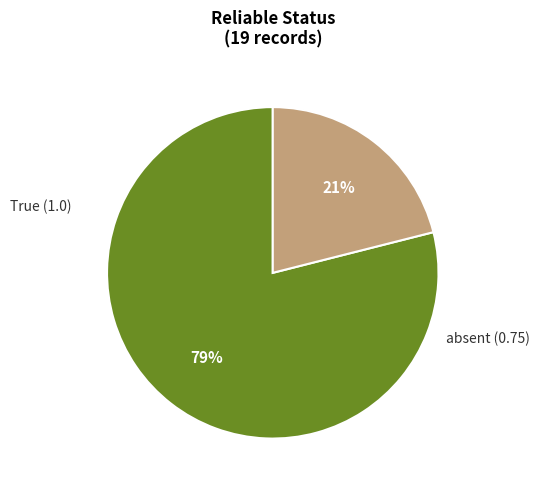

Is there a majority slice in this chart?

Yes